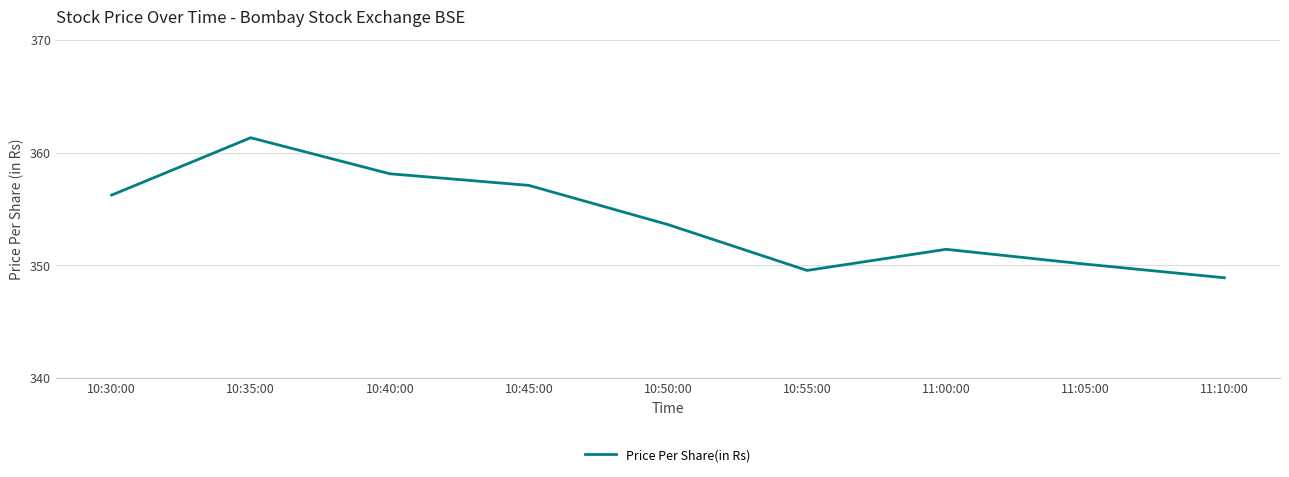

How many interior local peaks (higher than both neighbors) does the data have?

2